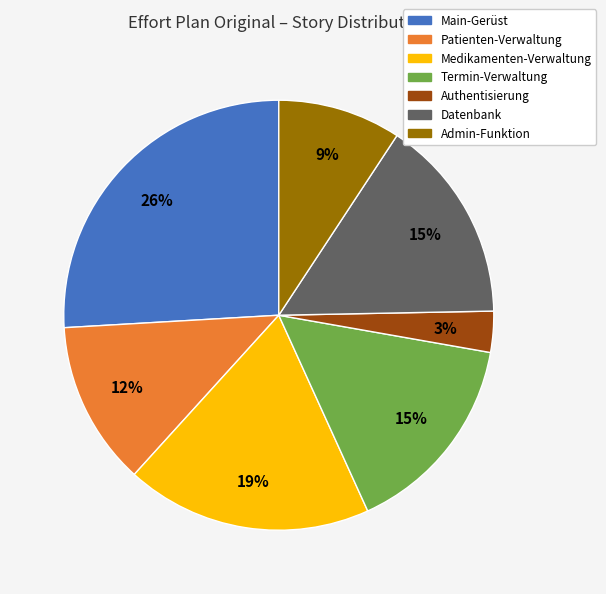

Which slice is the smallest?

Authentisierung